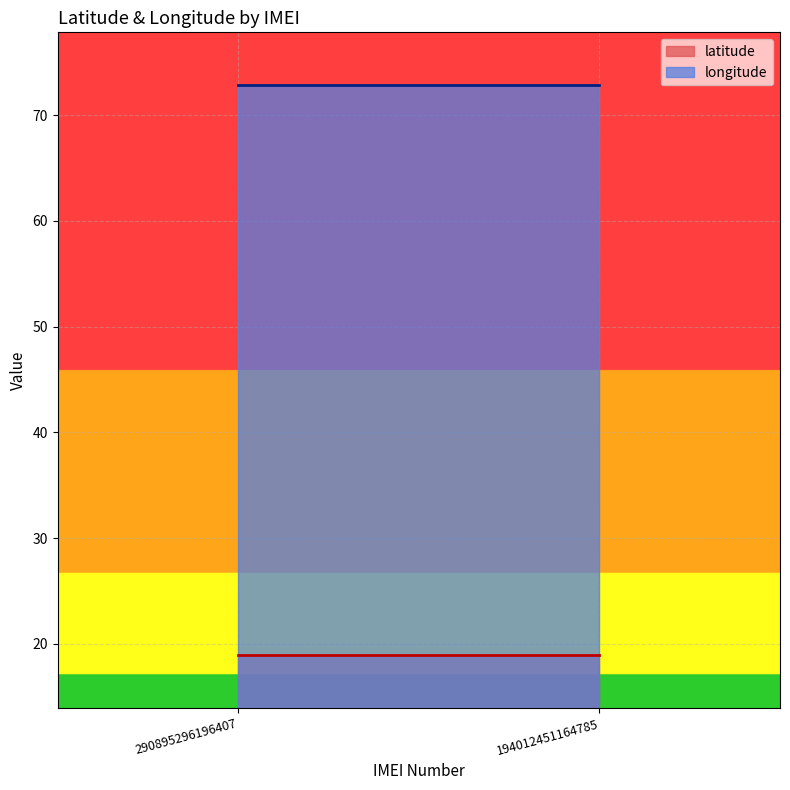

True or false: longitude has more than 1 points higher than both neighbors.

False